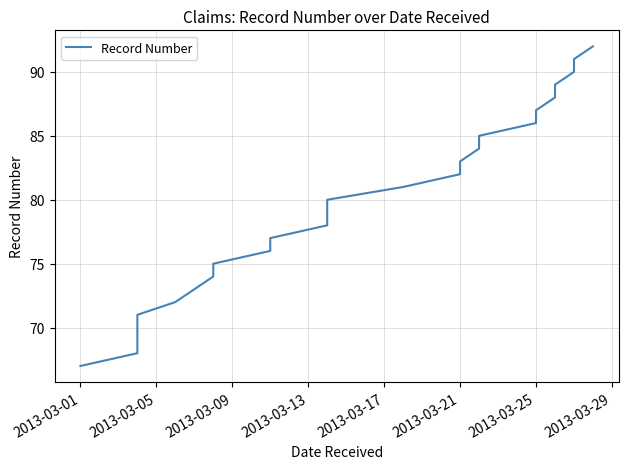

How many distinct data groups are displayed?

1